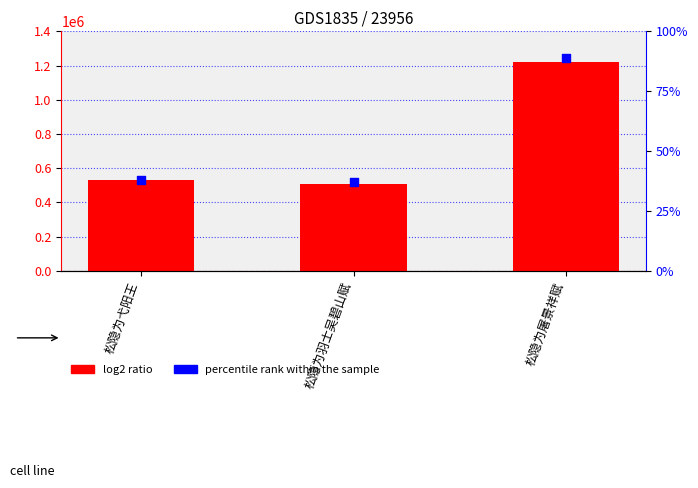

Which series reaches the maximum Y coordinate?

col_0